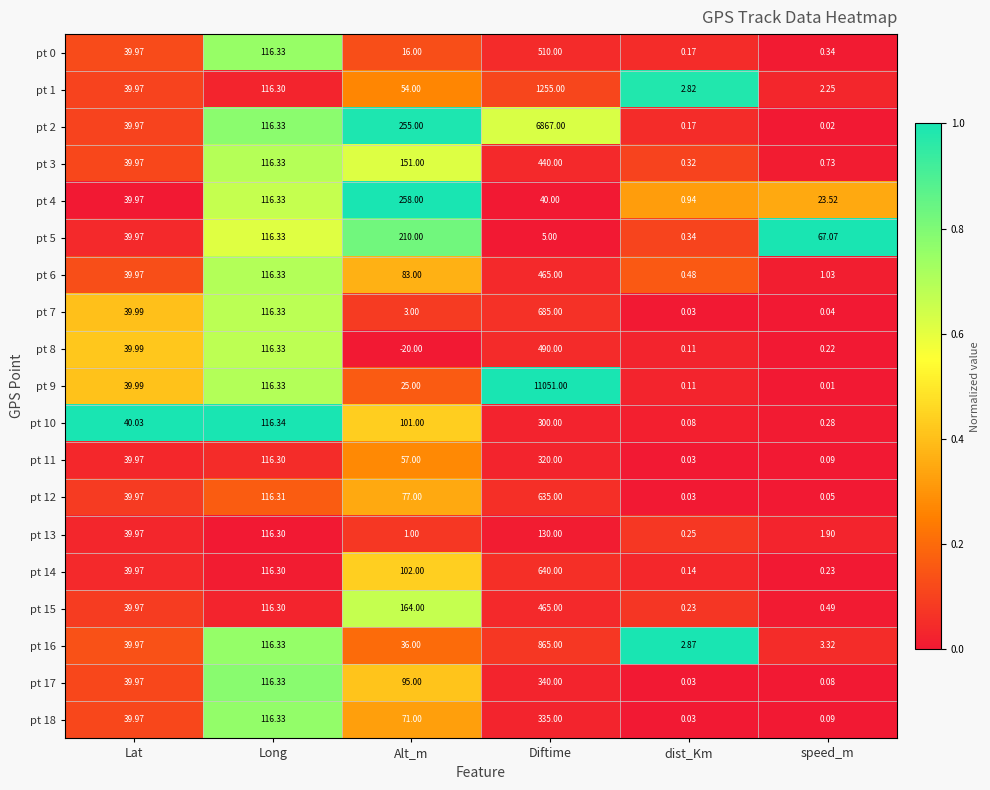

Where is pt 9 nearest to the value 5525?

Long